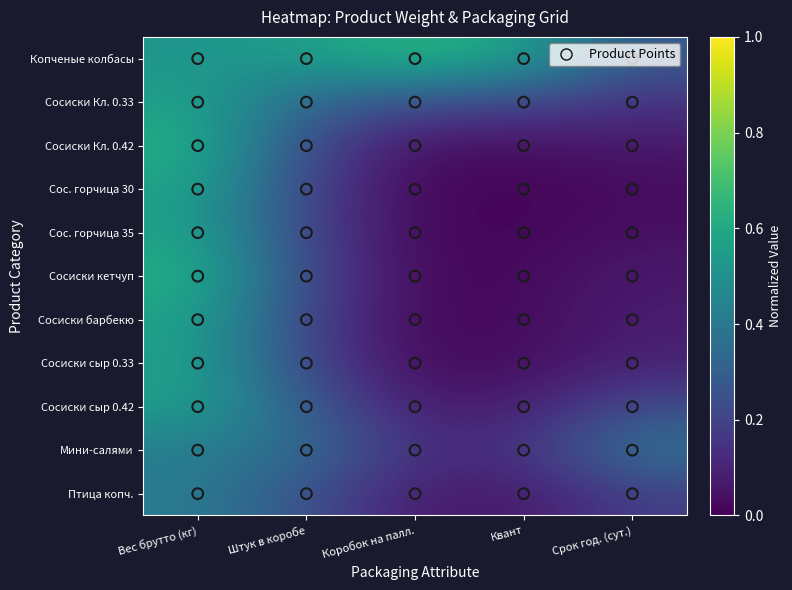

Reading right to left, transcribe all the data shown in this chart.

Копченые колбасы: Срок год. (сут.)=0.3	Квант=0.6	Коробок на палл.=0.7	Штук в коробе=0.6	Вес брутто (кг)=0.5
Сосиски Кл. 0.33: Срок год. (сут.)=0.1	Квант=0.2	Коробок на палл.=0.2	Штук в коробе=0.3	Вес брутто (кг)=0.6
Сосиски Кл. 0.42: Срок год. (сут.)=0.1	Квант=0.0	Коробок на палл.=0.0	Штук в коробе=0.2	Вес брутто (кг)=0.6
Сос. горчица 30: Срок год. (сут.)=0.0	Квант=0.0	Коробок на палл.=0.0	Штук в коробе=0.2	Вес брутто (кг)=0.6
Сос. горчица 35: Срок год. (сут.)=0.0	Квант=0.0	Коробок на палл.=0.0	Штук в коробе=0.2	Вес брутто (кг)=0.6
Сосиски кетчуп: Срок год. (сут.)=0.1	Квант=0.0	Коробок на палл.=0.0	Штук в коробе=0.2	Вес брутто (кг)=0.6
Сосиски барбекю: Срок год. (сут.)=0.1	Квант=0.0	Коробок на палл.=0.0	Штук в коробе=0.2	Вес брутто (кг)=0.6
Сосиски сыр 0.33: Срок год. (сут.)=0.1	Квант=0.0	Коробок на палл.=0.0	Штук в коробе=0.2	Вес брутто (кг)=0.6
Сосиски сыр 0.42: Срок год. (сут.)=0.2	Квант=0.1	Коробок на палл.=0.1	Штук в коробе=0.3	Вес брутто (кг)=0.6
Мини-салями: Срок год. (сут.)=0.4	Квант=0.1	Коробок на палл.=0.1	Штук в коробе=0.4	Вес брутто (кг)=0.4
Птица копч.: Срок год. (сут.)=0.2	Квант=0.1	Коробок на палл.=0.1	Штук в коробе=0.2	Вес брутто (кг)=0.4